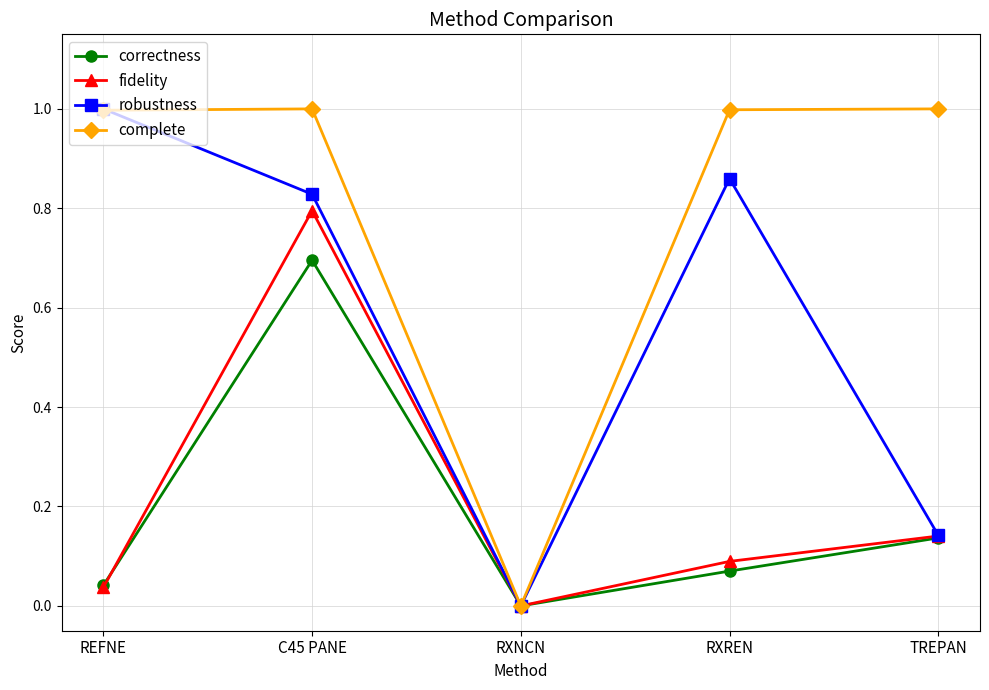

Read the complete value at RXREN.

1.0